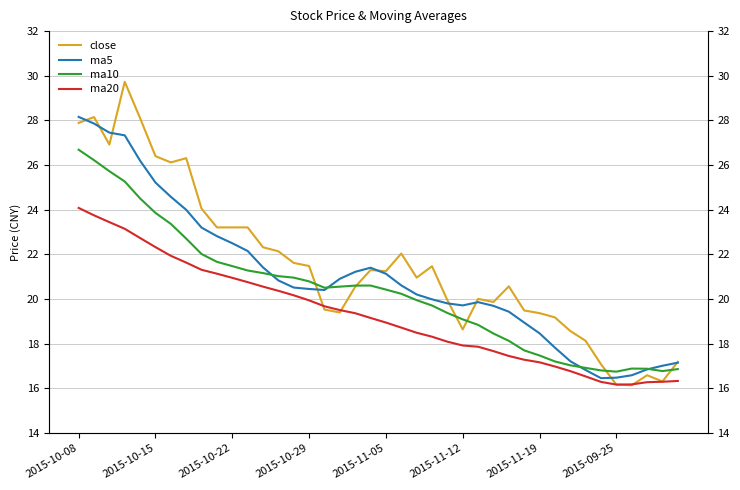

Which series has the widest spread of values?

close